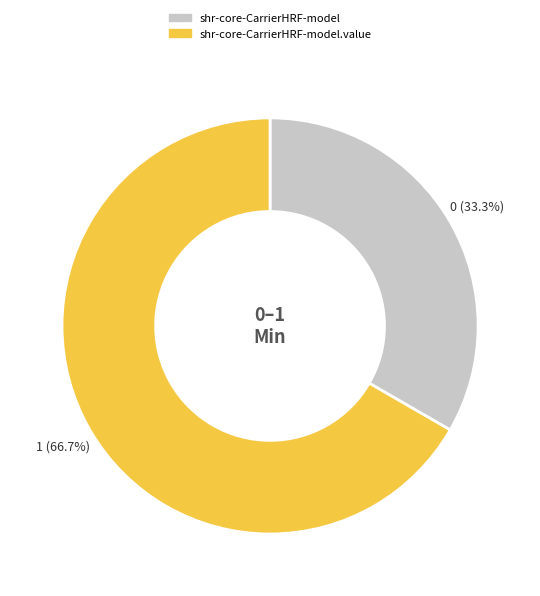

Is there a majority slice in this chart?

Yes